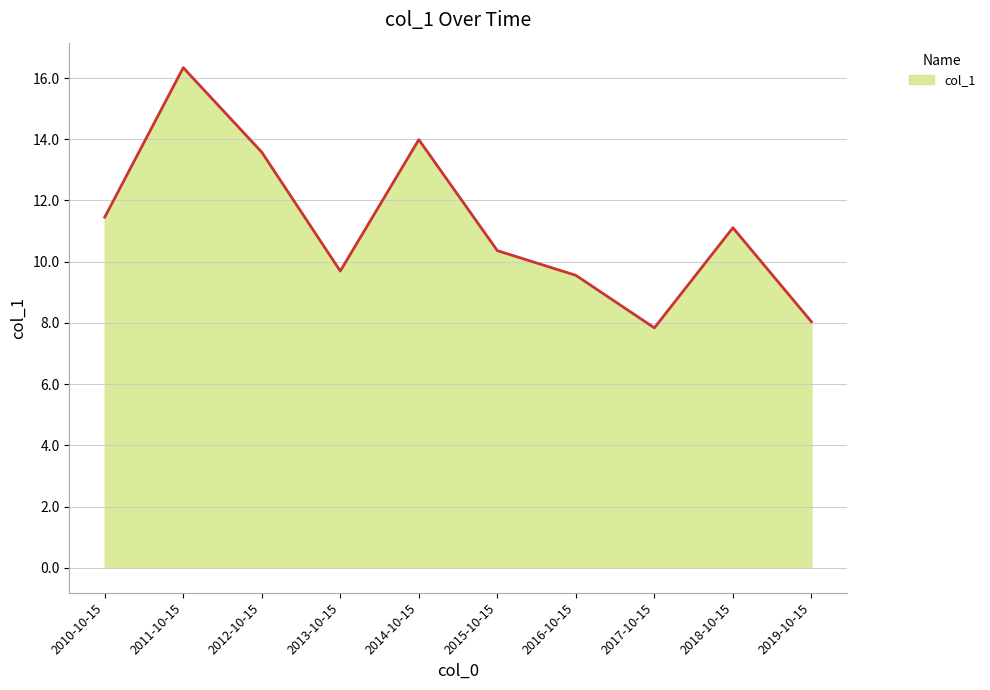

Reading right to left, what are all the values shown in this chart?

2019-10-15=8.0	2018-10-15=11.1	2017-10-15=7.8	2016-10-15=9.6	2015-10-15=10.4	2014-10-15=14.0	2013-10-15=9.7	2012-10-15=13.6	2011-10-15=16.3	2010-10-15=11.5